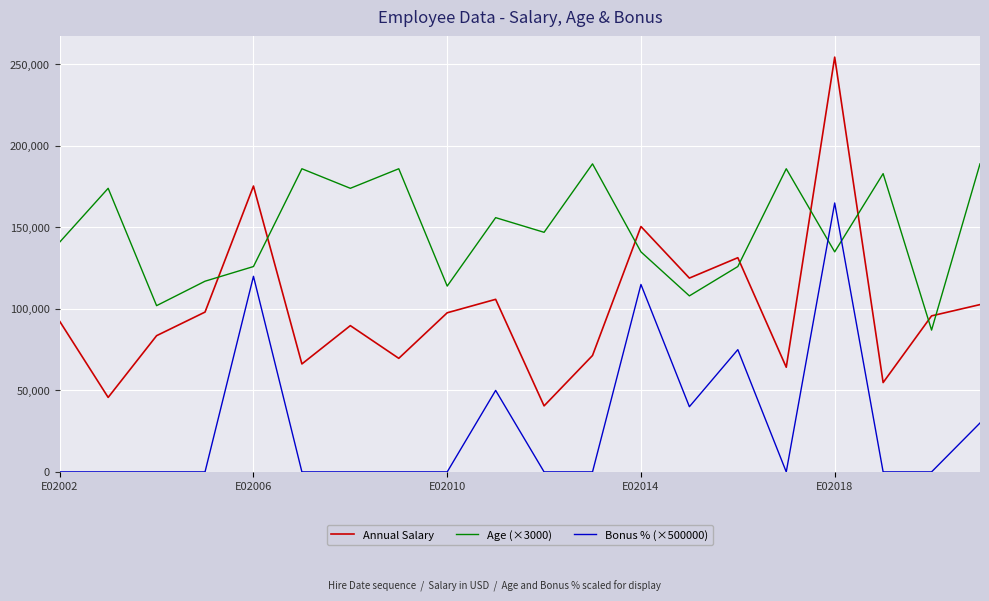

Is this an area chart (filled region under the line)?

No